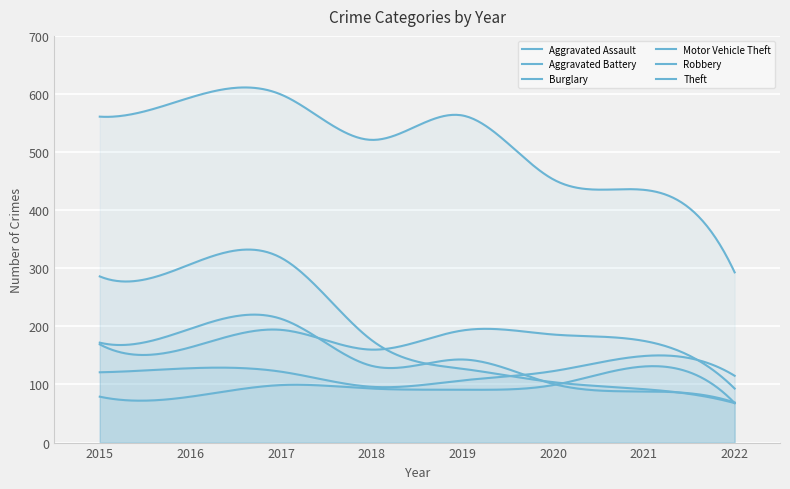

How many categories are shown in the chart?

300